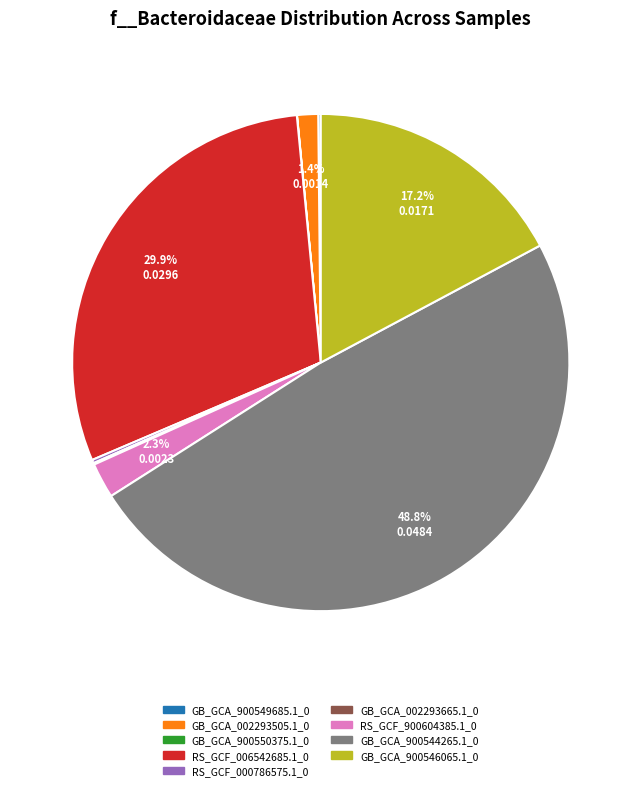

What percentage is NOT represented by RS_GCF_006542685.1_0?

70.1%